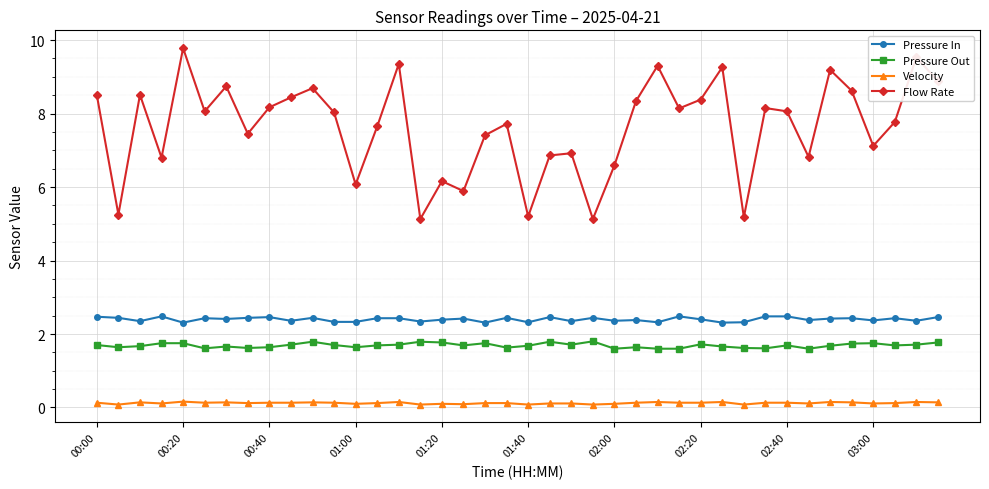

What is the average value of the Pressure Out series?

1.7